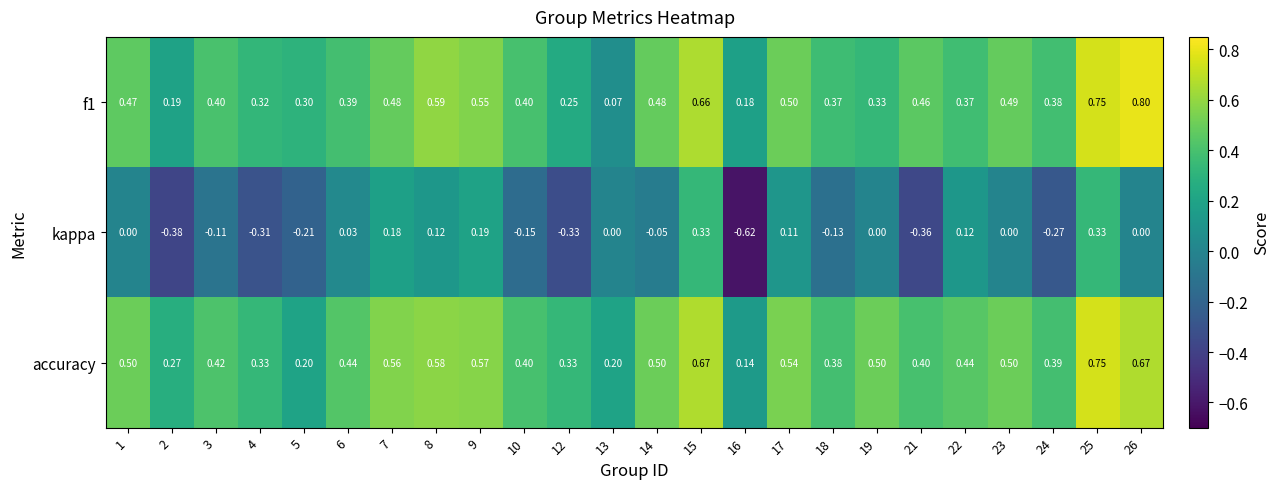

Which series has the largest range (max minus min)?

kappa